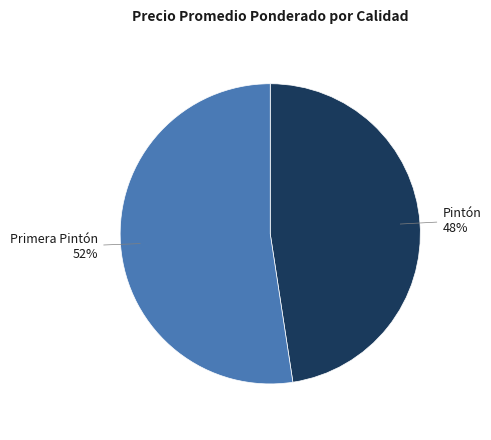

True or false: Primera Pintón accounts for 60% of the total.

False